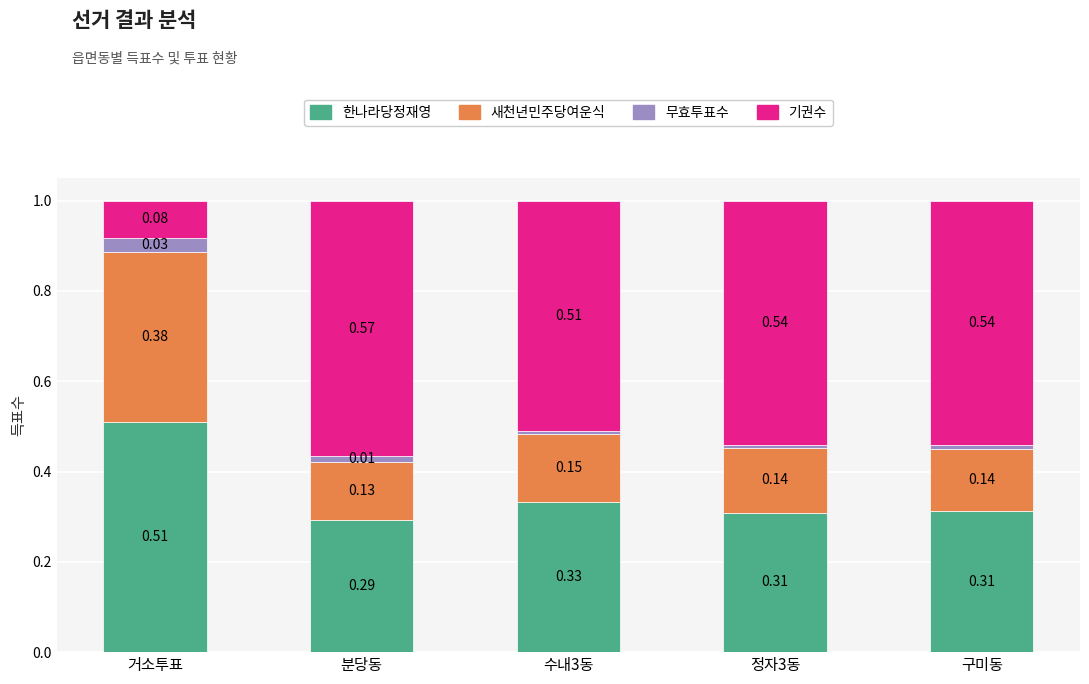

Which has a higher value, 수내3동 or 구미동?

수내3동